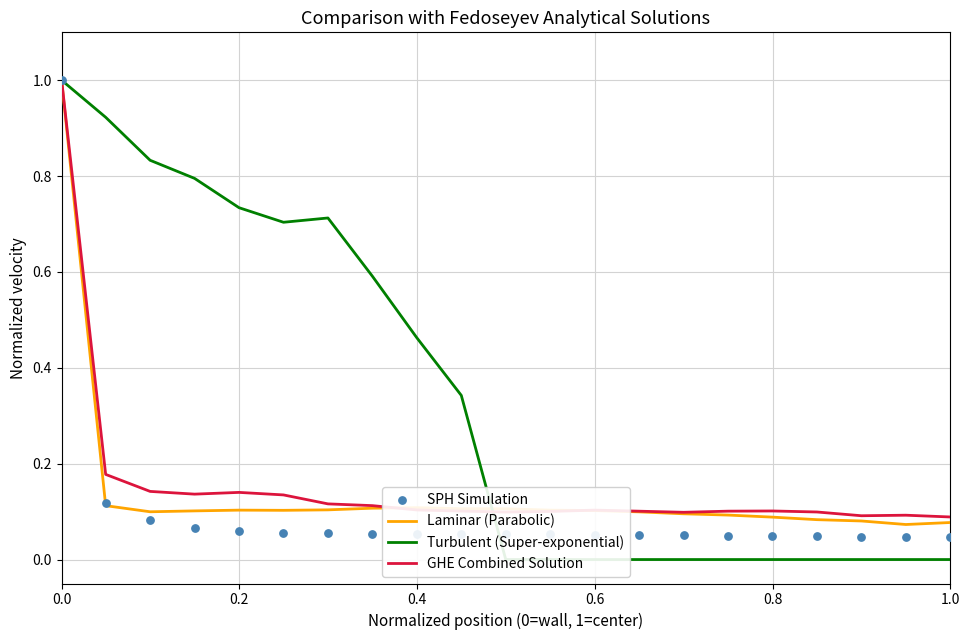

At how many categories does at least one series exceed 0?

21